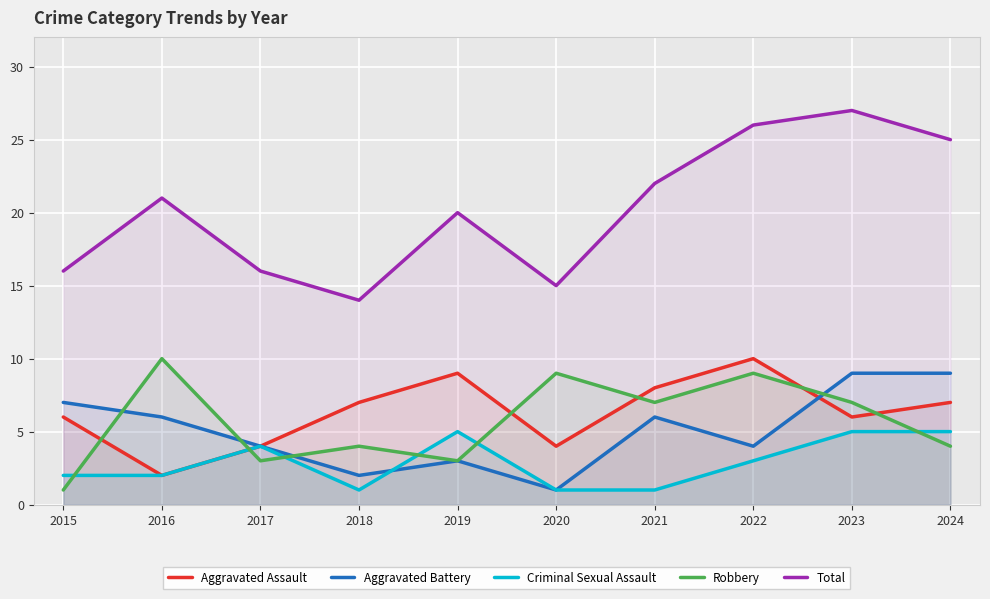

The Total series shows 16 at 2015. True or false?

True